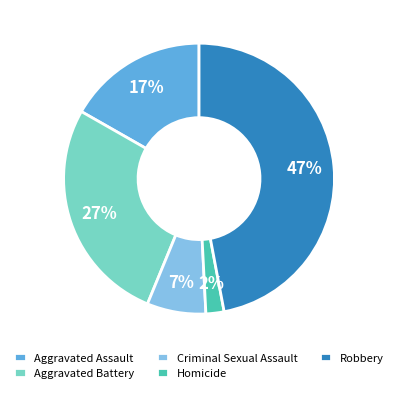

Which slice is the smallest?

Homicide